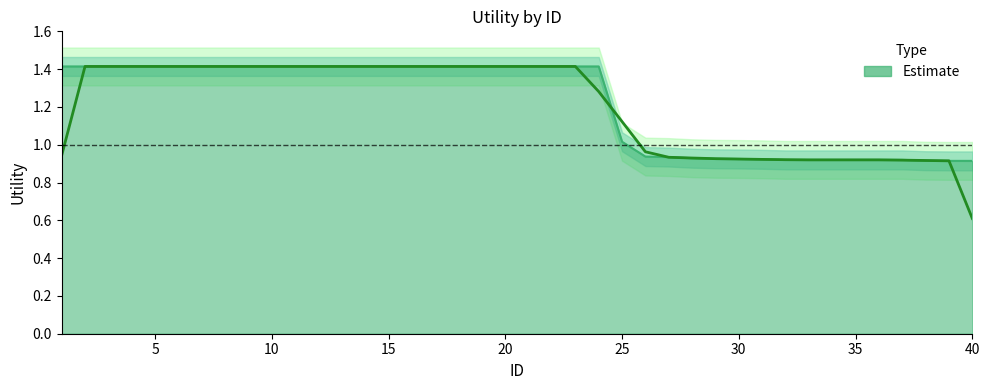

True or false: there are more than 0 points higher than both neighbors.

False